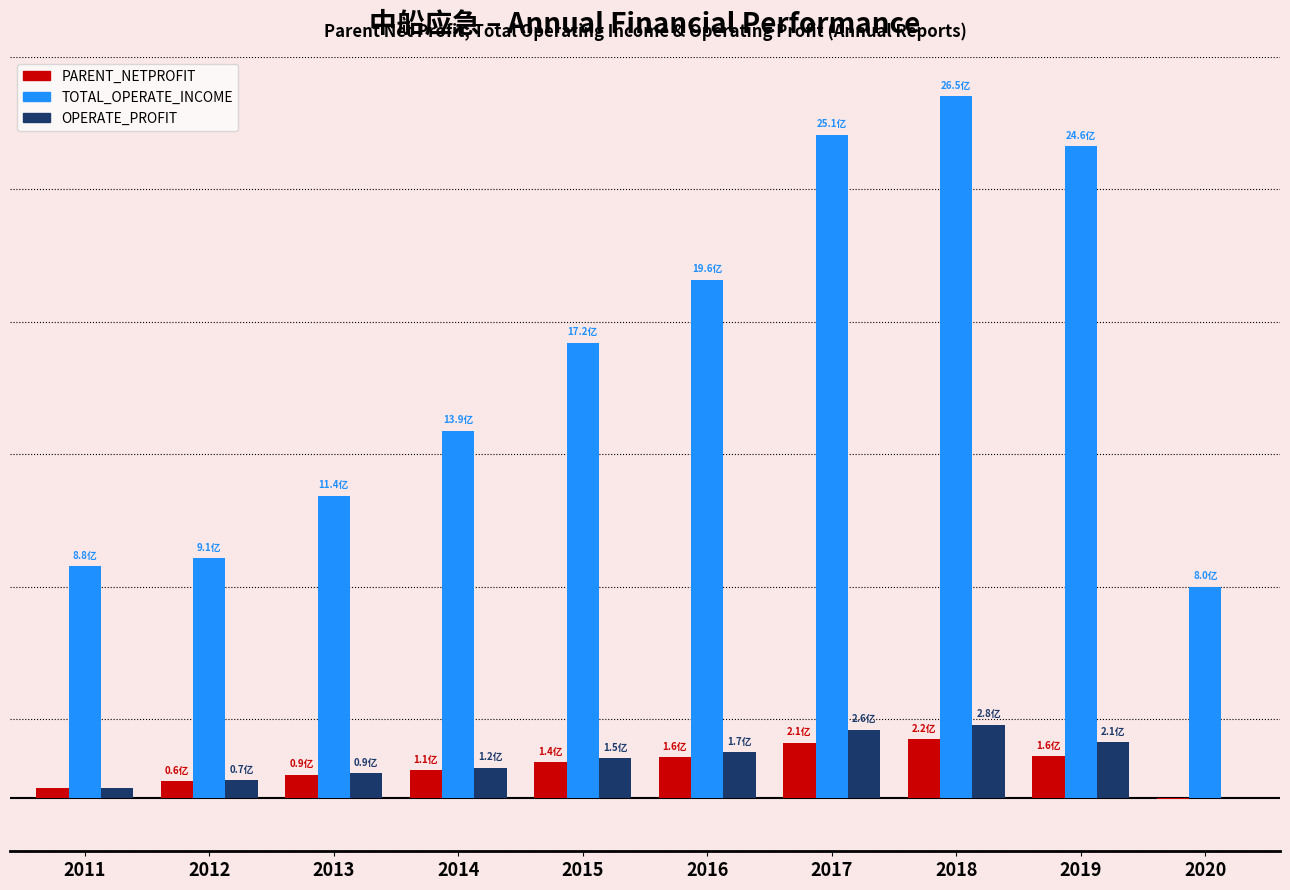

Which series has the largest range (max minus min)?

TOTAL_OPERATE_INCOME